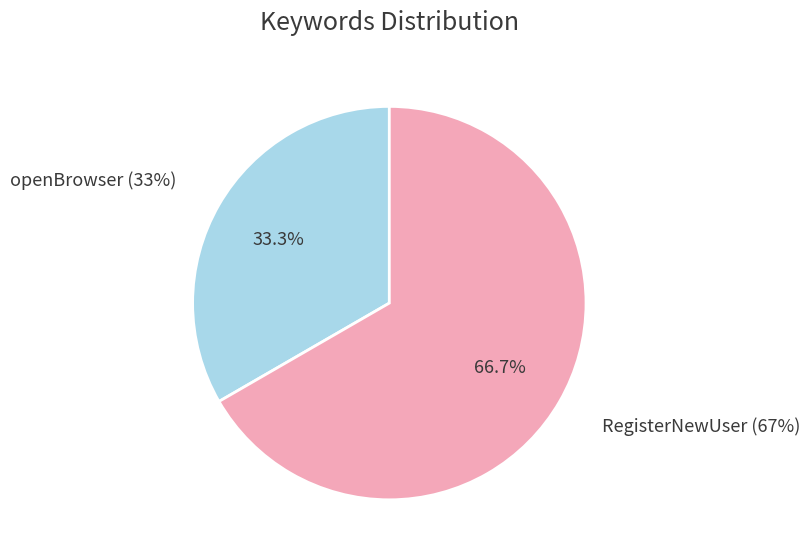

What percentage is NOT represented by RegisterNewUser?

33.3%